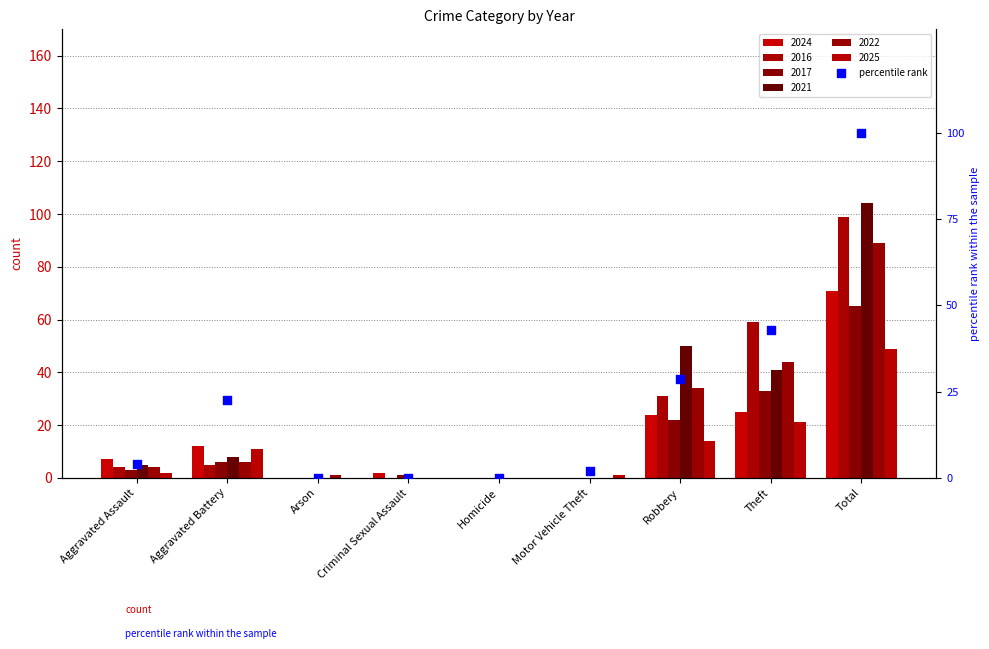

Which has a higher value, Arson or Total?

Total